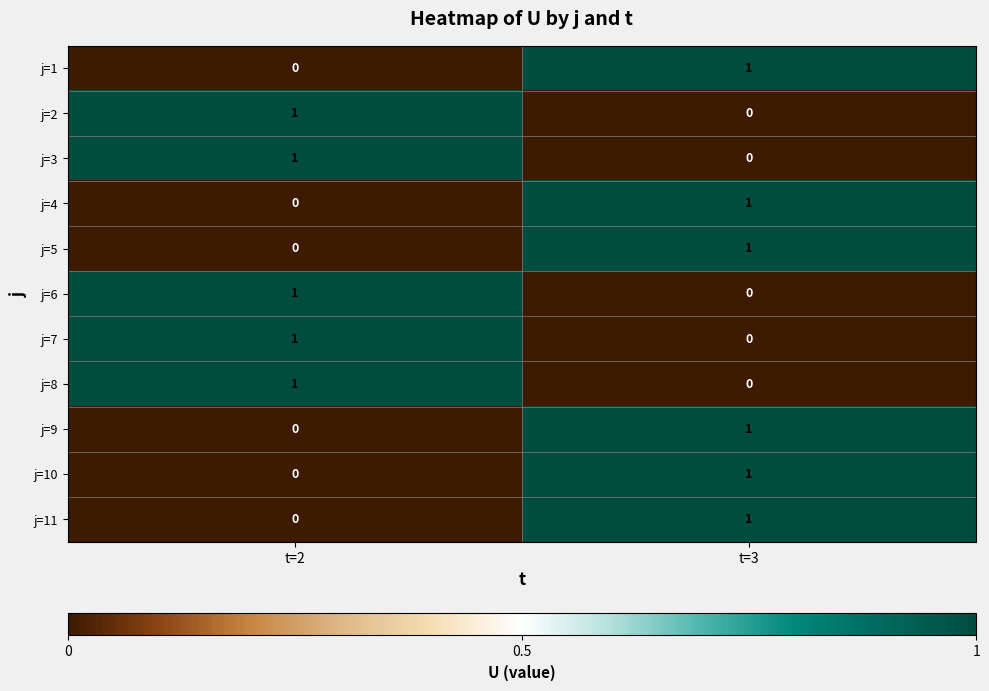

At which category is the sum across all series the highest?

t=3